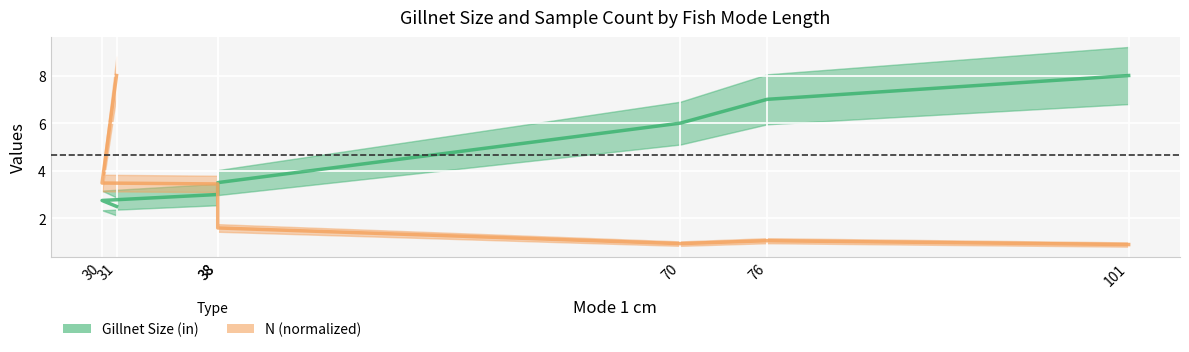

Which series ends up on top after the final intersection of N (normalized) and Gillnet Size (in)?

Gillnet Size (in)